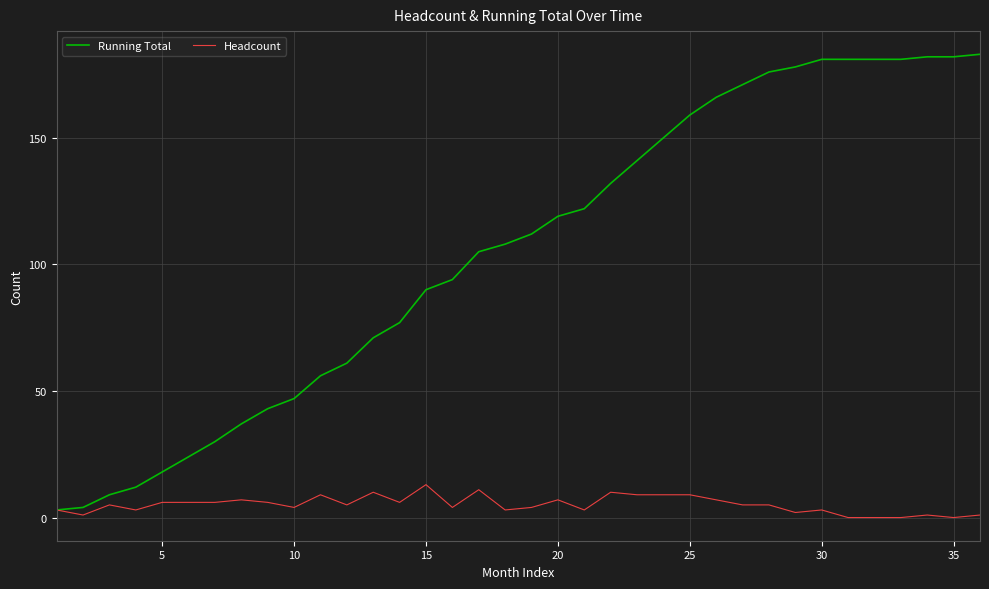

List the series in order of their overall mean, lowest first.

Headcount, Running Total